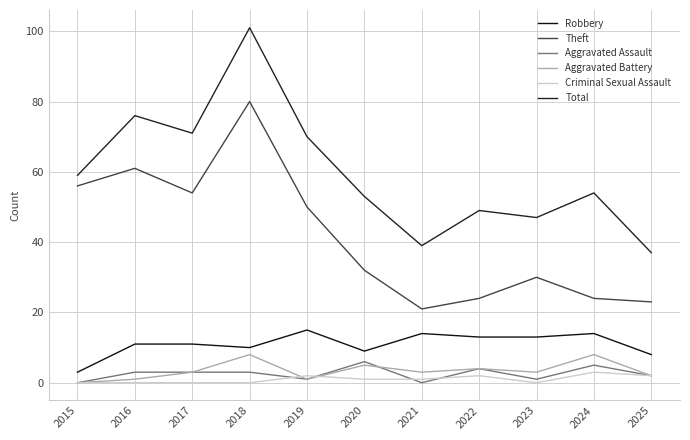

What is the value of the Aggravated Battery point at the 2nd from the left?

1